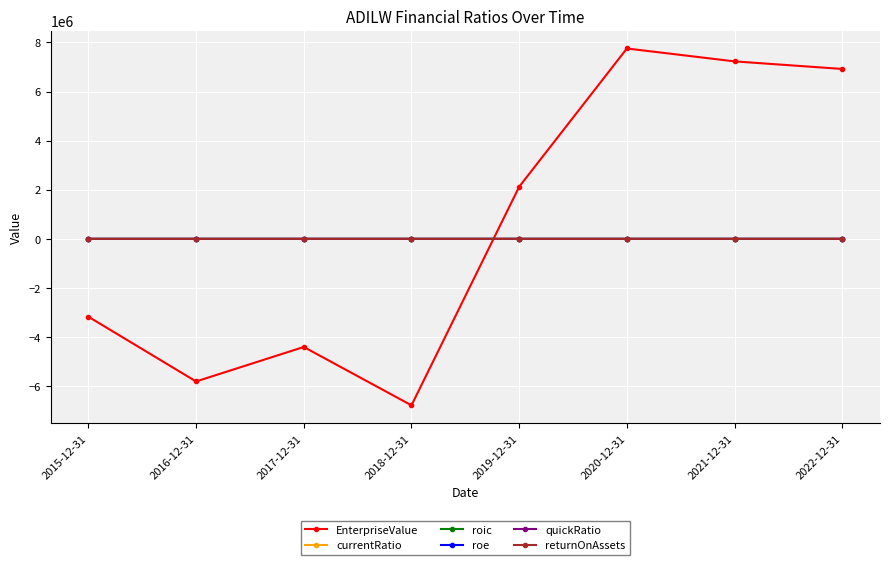

Between 2016-12-31 and 2019-12-31, which series saw the biggest shift?

EnterpriseValue